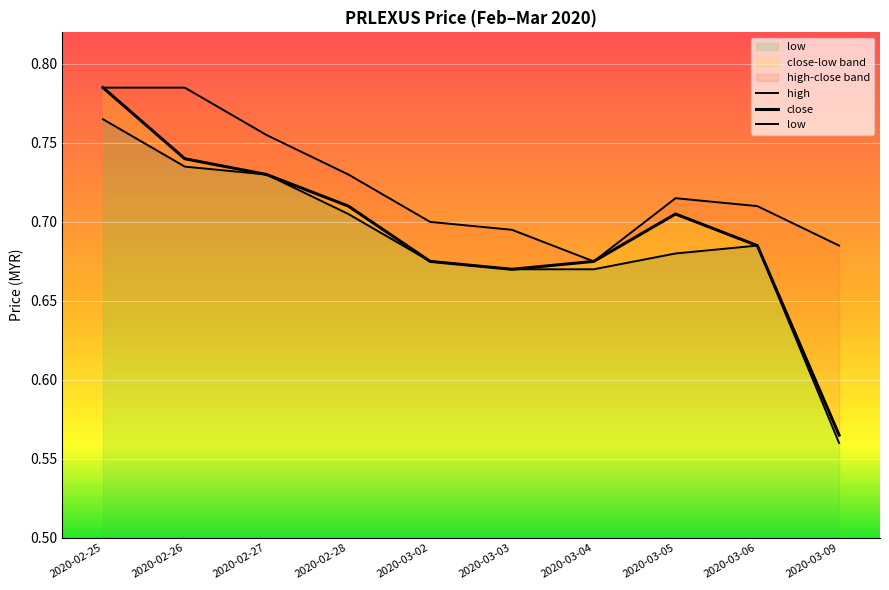

What is the difference between the second highest and minimum values in the low series?

0.2